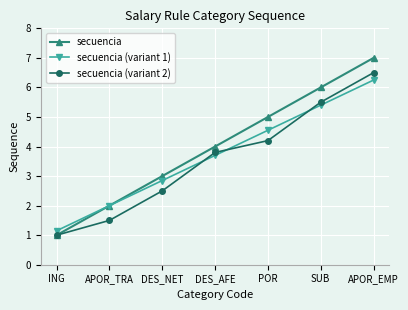

The secuencia (variant 1) series shows 1.8 at ING. True or false?

False